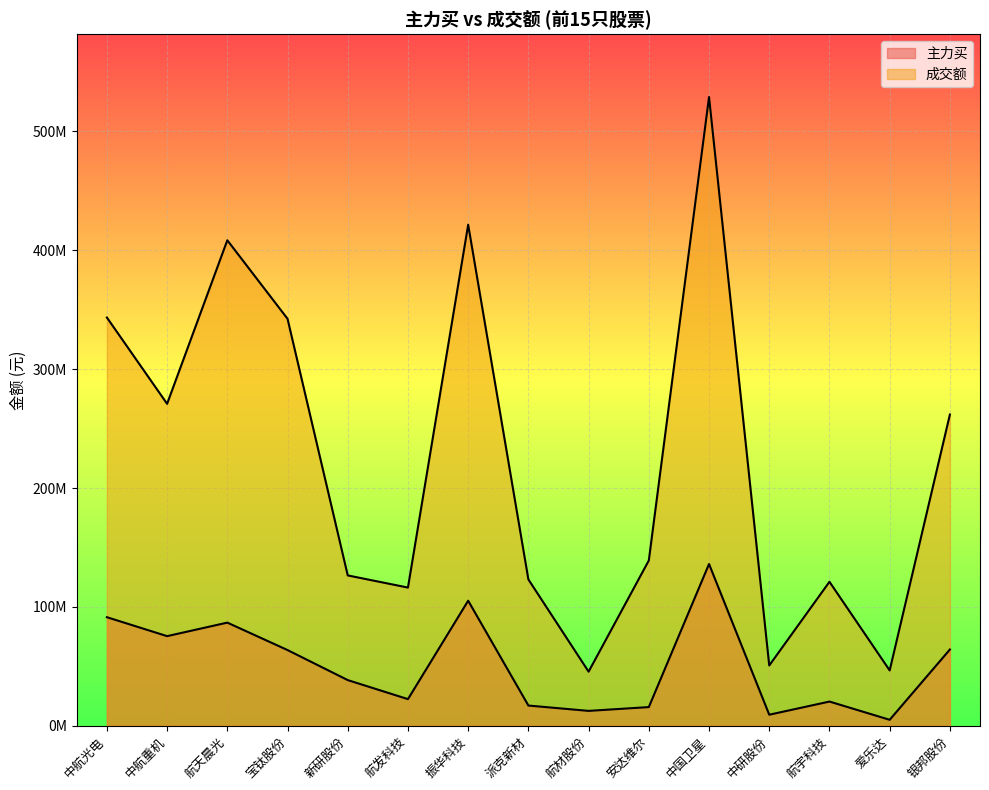

Reading left to right, what are all the values shown in this chart?

主力买: 中航光电=91305987	中航重机=75371273	航天晨光=86748199	宝钛股份=63663036	新研股份=38390146	航发科技=22381836	振华科技=105181135	派克新材=16983925	航材股份=12494822	安达维尔=15689284	中国卫星=136058253	中研股份=9271681	航宇科技=20334358	爱乐达=4991485	银邦股份=64135170
成交额: 中航光电=343450226	中航重机=270826794	航天晨光=408424095	宝钛股份=342380332	新研股份=126464169	航发科技=116232819	振华科技=421518089	派克新材=123080072	航材股份=45488893	安达维尔=139032002	中国卫星=528944643	中研股份=50692642	航宇科技=121107369	爱乐达=46529359	银邦股份=261803066